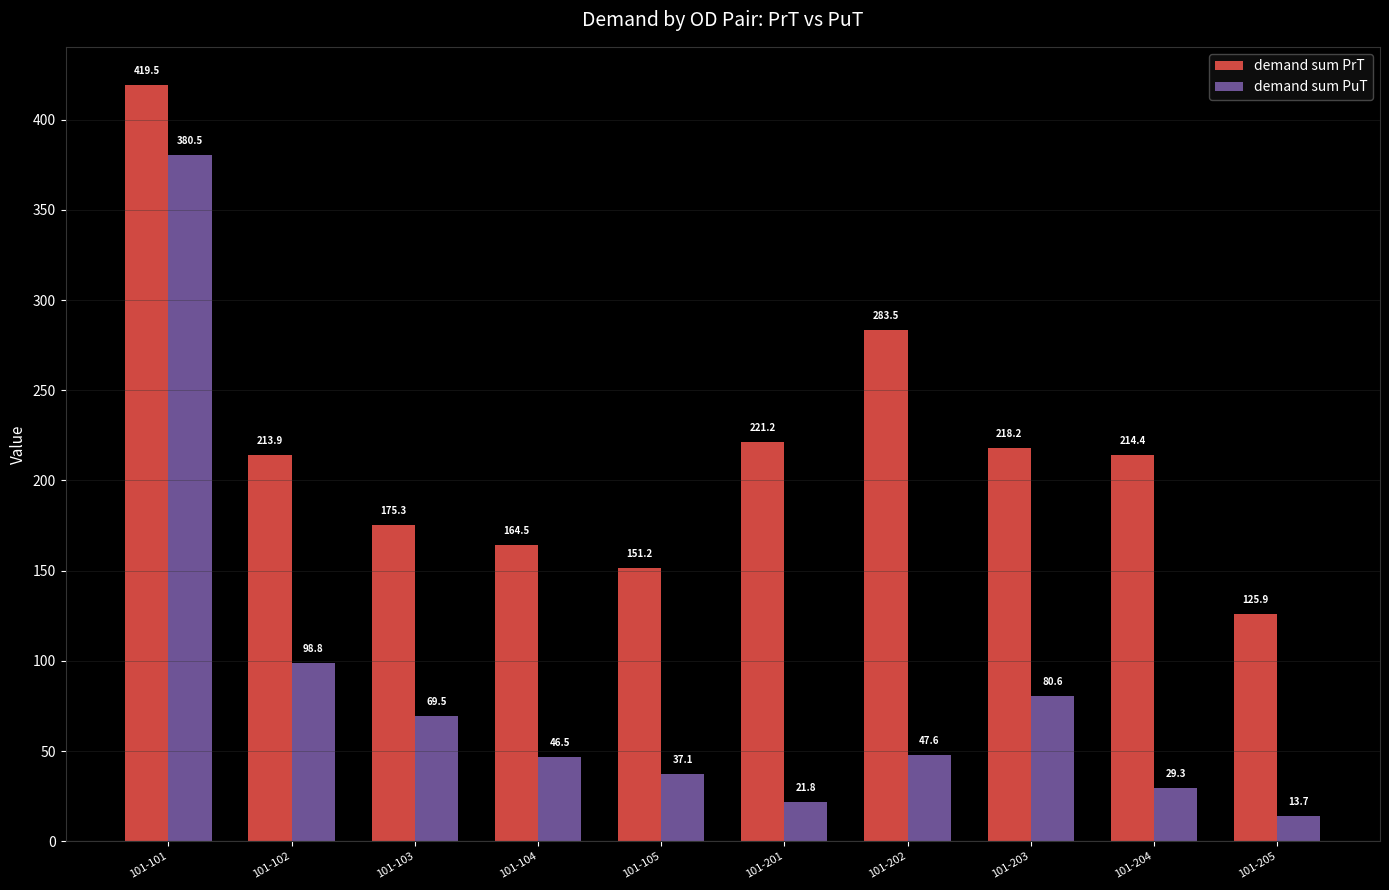

List the labels in order of demand sum PuT value, largest first.

101-101, 101-102, 101-203, 101-103, 101-202, 101-104, 101-105, 101-204, 101-201, 101-205